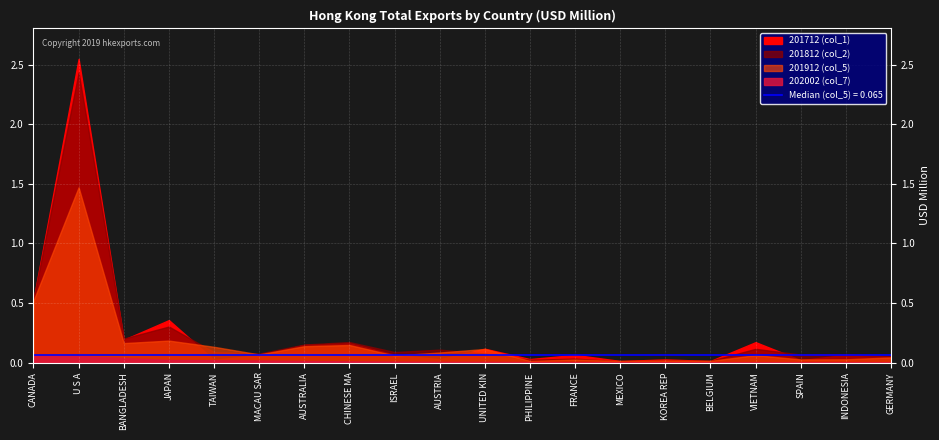

What is the approximate value of 201912 (col_5) at UNITED KINGDOM?

0.1